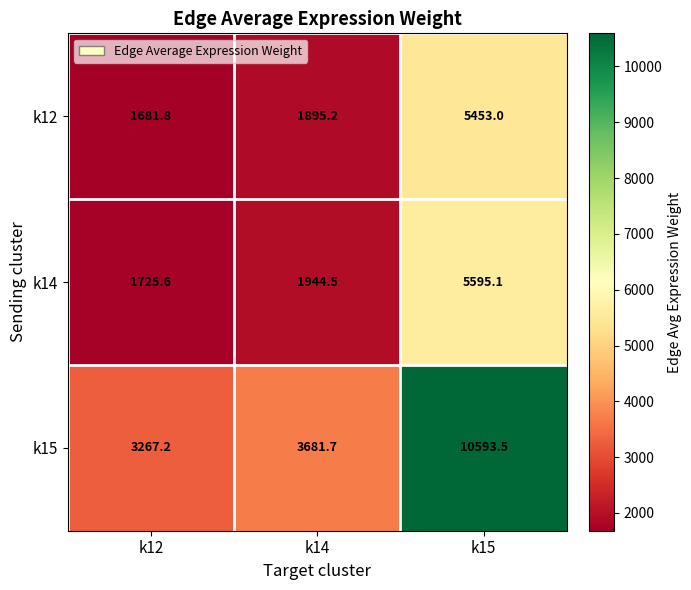

How many values in the k14 series are below 1944?

1